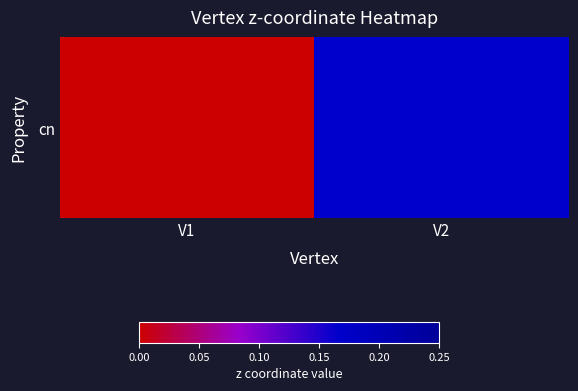

List the labels in order of value, largest first.

V2, V1